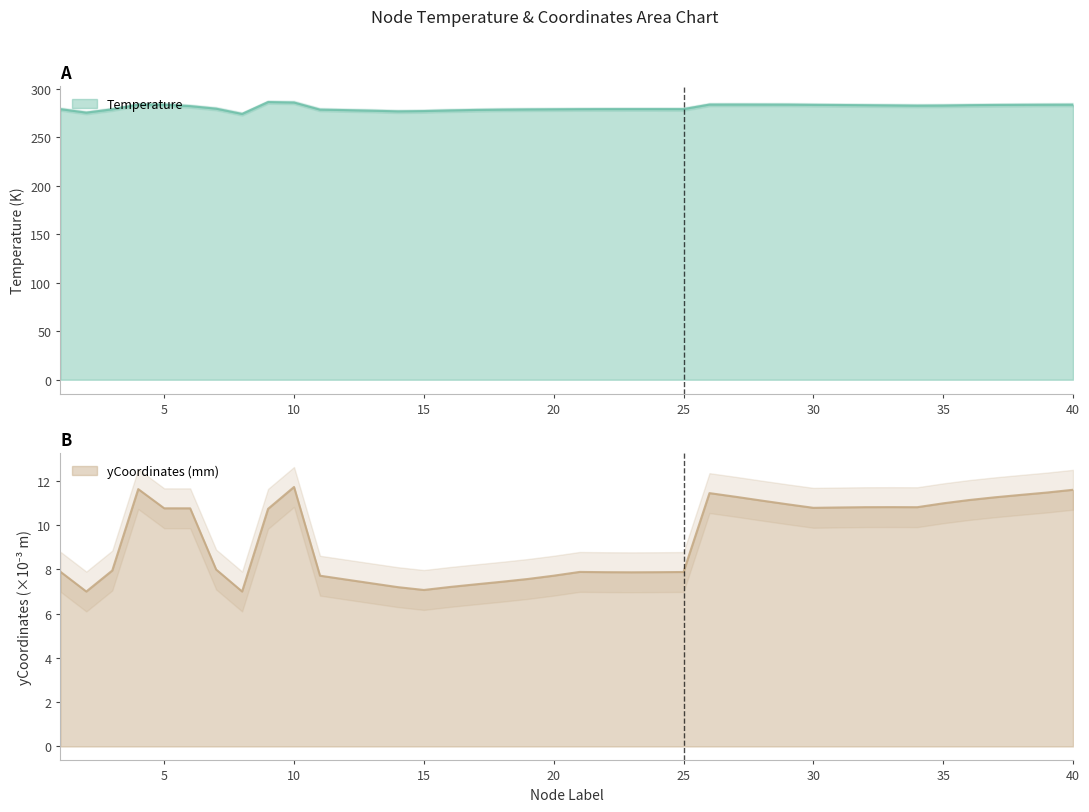

Where does the Temperature series first go above 281?

4